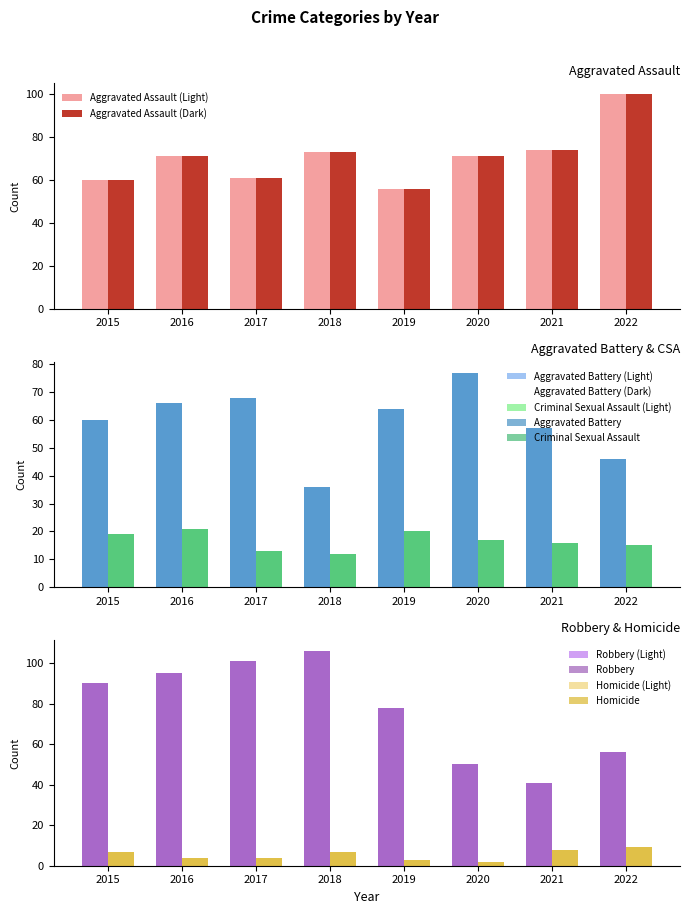

What is the sum of all Robbery values?

617